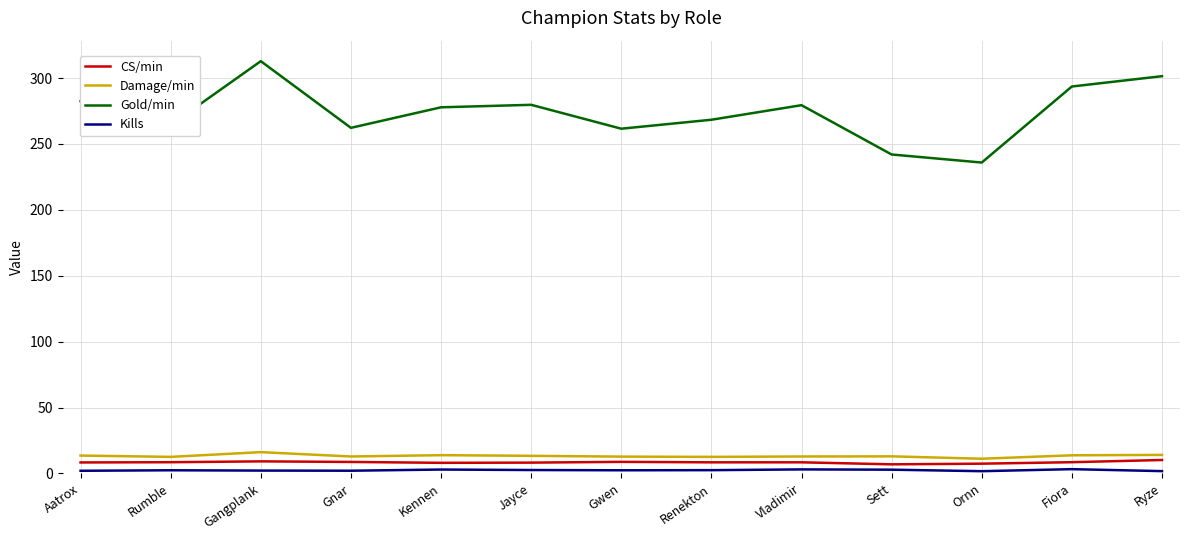

At which category is the sum across all series the highest?

Gangplank